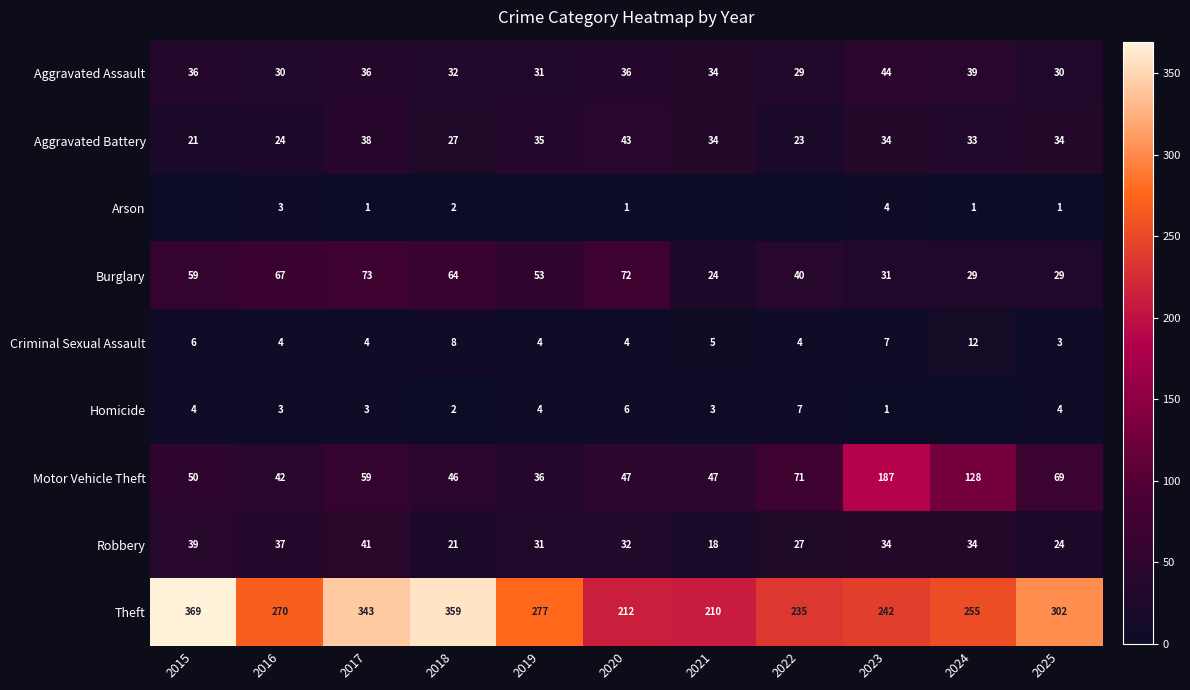

Between 2016 and 2025, which series saw the biggest shift?

Burglary